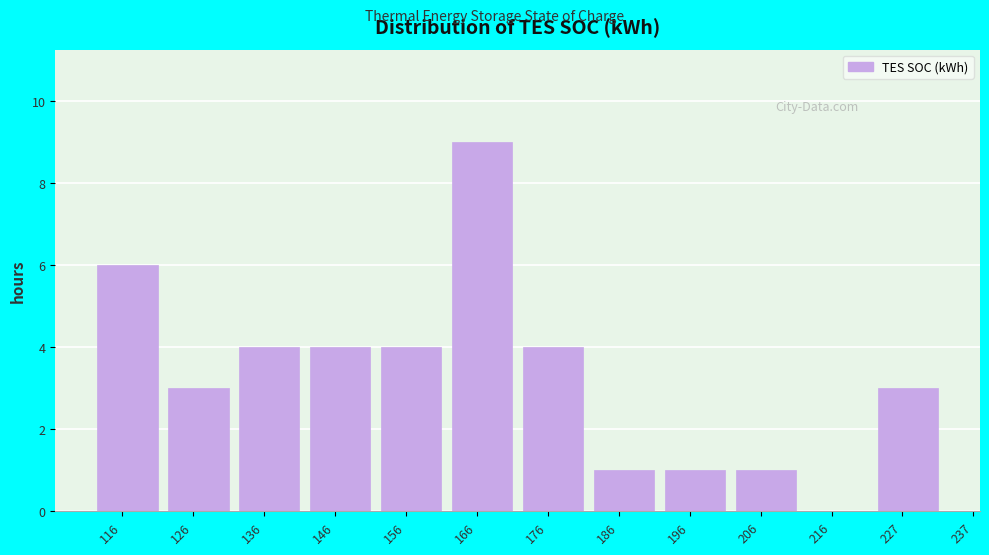

Reading left to right, transcribe all the data shown in this chart.

116=6	126=3	136=4	146=4	156=4	166=9	176=4	186=1	196=1	206=1	216=0	227=3